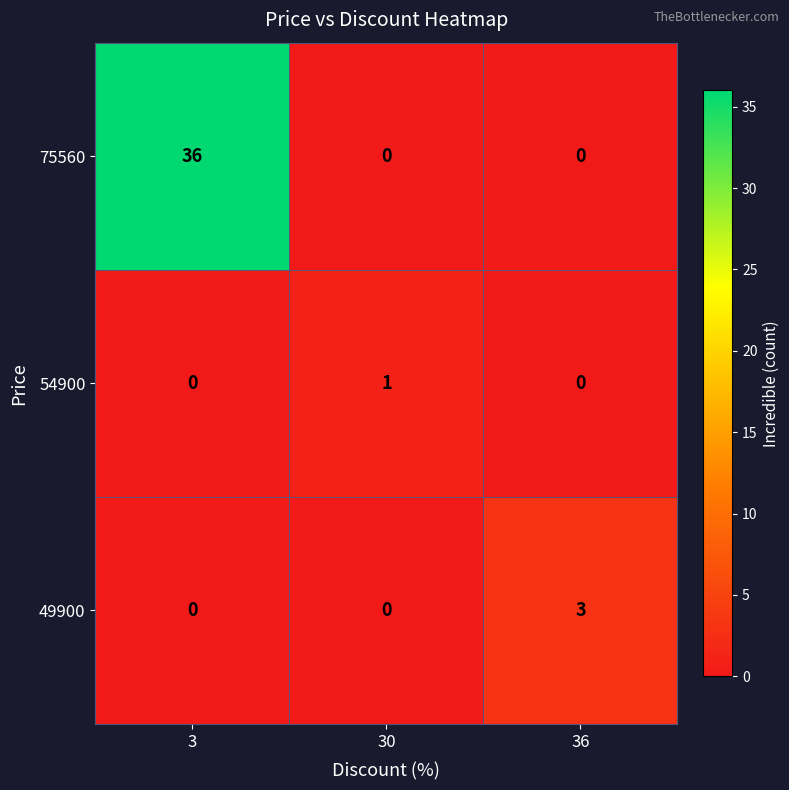

How many 49900 values are between 0 and 3?

3